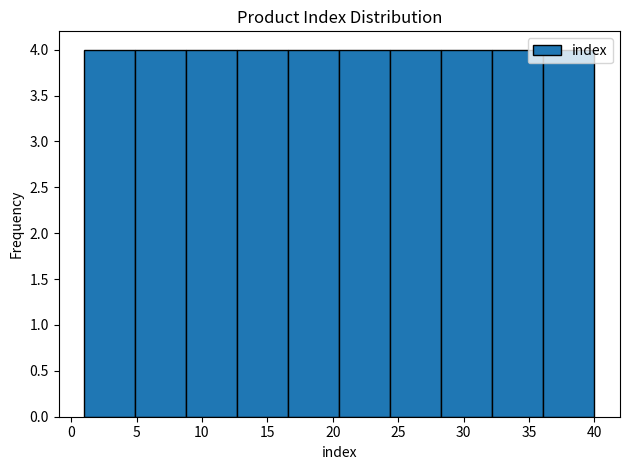

Reading left to right, list every bar in this chart as the range it spans on the x-axis followed by its height. Neither the bar edges nor the heights are printed on the chart, so give them approximately, as read against the axes.

1.0 to 4.9: 4
4.9 to 8.8: 4
8.8 to 12.7: 4
12.7 to 16.6: 4
16.6 to 20.5: 4
20.5 to 24.4: 4
24.4 to 28.3: 4
28.3 to 32.2: 4
32.2 to 36.1: 4
36.1 to 40.0: 4